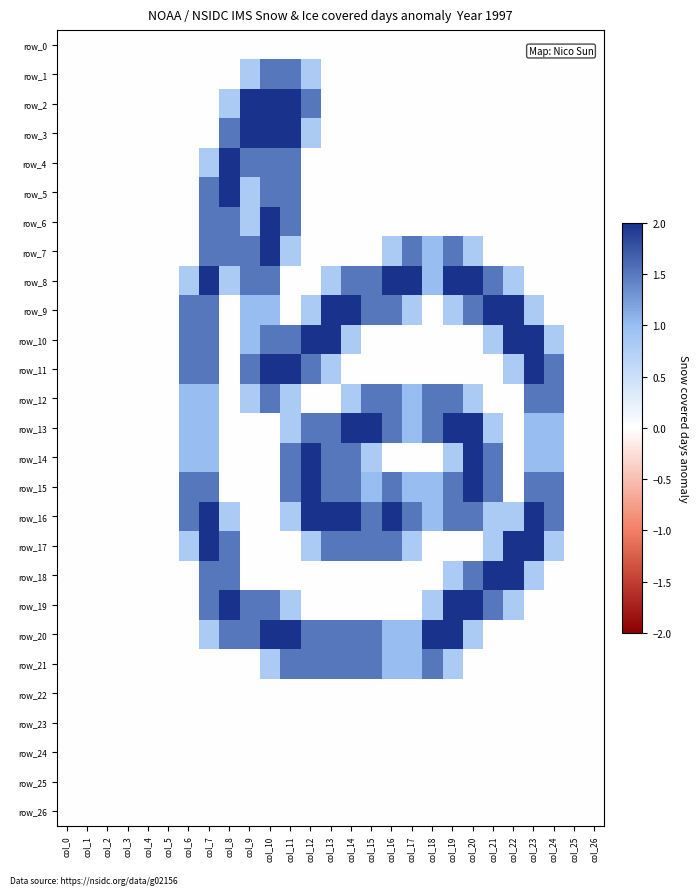

Reading left to right, transcribe all the data shown in this chart.

row_0: col_0=0.0	col_1=0.0	col_2=0.0	col_3=0.0	col_4=0.0	col_5=0.0	col_6=0.0	col_7=0.0	col_8=0.0	col_9=0.0	col_10=0.0	col_11=0.0	col_12=0.0	col_13=0.0	col_14=0.0	col_15=0.0	col_16=0.0	col_17=0.0	col_18=0.0	col_19=0.0	col_20=0.0	col_21=0.0	col_22=0.0	col_23=0.0	col_24=0.0	col_25=0.0	col_26=0.0
row_1: col_0=0.0	col_1=0.0	col_2=0.0	col_3=0.0	col_4=0.0	col_5=0.0	col_6=0.0	col_7=0.0	col_8=0.0	col_9=0.8	col_10=1.5	col_11=1.5	col_12=0.8	col_13=0.0	col_14=0.0	col_15=0.0	col_16=0.0	col_17=0.0	col_18=0.0	col_19=0.0	col_20=0.0	col_21=0.0	col_22=0.0	col_23=0.0	col_24=0.0	col_25=0.0	col_26=0.0
row_2: col_0=0.0	col_1=0.0	col_2=0.0	col_3=0.0	col_4=0.0	col_5=0.0	col_6=0.0	col_7=0.0	col_8=0.8	col_9=2.0	col_10=2.0	col_11=2.0	col_12=1.5	col_13=0.0	col_14=0.0	col_15=0.0	col_16=0.0	col_17=0.0	col_18=0.0	col_19=0.0	col_20=0.0	col_21=0.0	col_22=0.0	col_23=0.0	col_24=0.0	col_25=0.0	col_26=0.0
row_3: col_0=0.0	col_1=0.0	col_2=0.0	col_3=0.0	col_4=0.0	col_5=0.0	col_6=0.0	col_7=0.0	col_8=1.5	col_9=2.0	col_10=2.0	col_11=2.0	col_12=0.8	col_13=0.0	col_14=0.0	col_15=0.0	col_16=0.0	col_17=0.0	col_18=0.0	col_19=0.0	col_20=0.0	col_21=0.0	col_22=0.0	col_23=0.0	col_24=0.0	col_25=0.0	col_26=0.0
row_4: col_0=0.0	col_1=0.0	col_2=0.0	col_3=0.0	col_4=0.0	col_5=0.0	col_6=0.0	col_7=0.8	col_8=2.0	col_9=1.5	col_10=1.5	col_11=1.5	col_12=0.0	col_13=0.0	col_14=0.0	col_15=0.0	col_16=0.0	col_17=0.0	col_18=0.0	col_19=0.0	col_20=0.0	col_21=0.0	col_22=0.0	col_23=0.0	col_24=0.0	col_25=0.0	col_26=0.0
row_5: col_0=0.0	col_1=0.0	col_2=0.0	col_3=0.0	col_4=0.0	col_5=0.0	col_6=0.0	col_7=1.5	col_8=2.0	col_9=0.8	col_10=1.5	col_11=1.5	col_12=0.0	col_13=0.0	col_14=0.0	col_15=0.0	col_16=0.0	col_17=0.0	col_18=0.0	col_19=0.0	col_20=0.0	col_21=0.0	col_22=0.0	col_23=0.0	col_24=0.0	col_25=0.0	col_26=0.0
row_6: col_0=0.0	col_1=0.0	col_2=0.0	col_3=0.0	col_4=0.0	col_5=0.0	col_6=0.0	col_7=1.5	col_8=1.5	col_9=0.8	col_10=2.0	col_11=1.5	col_12=0.0	col_13=0.0	col_14=0.0	col_15=0.0	col_16=0.0	col_17=0.0	col_18=0.0	col_19=0.0	col_20=0.0	col_21=0.0	col_22=0.0	col_23=0.0	col_24=0.0	col_25=0.0	col_26=0.0
row_7: col_0=0.0	col_1=0.0	col_2=0.0	col_3=0.0	col_4=0.0	col_5=0.0	col_6=0.0	col_7=1.5	col_8=1.5	col_9=1.5	col_10=2.0	col_11=0.8	col_12=0.0	col_13=0.0	col_14=0.0	col_15=0.0	col_16=0.8	col_17=1.5	col_18=1.0	col_19=1.5	col_20=0.8	col_21=0.0	col_22=0.0	col_23=0.0	col_24=0.0	col_25=0.0	col_26=0.0
row_8: col_0=0.0	col_1=0.0	col_2=0.0	col_3=0.0	col_4=0.0	col_5=0.0	col_6=0.8	col_7=2.0	col_8=0.8	col_9=1.5	col_10=1.5	col_11=0.0	col_12=0.0	col_13=0.8	col_14=1.5	col_15=1.5	col_16=2.0	col_17=2.0	col_18=1.0	col_19=2.0	col_20=2.0	col_21=1.5	col_22=0.8	col_23=0.0	col_24=0.0	col_25=0.0	col_26=0.0
row_9: col_0=0.0	col_1=0.0	col_2=0.0	col_3=0.0	col_4=0.0	col_5=0.0	col_6=1.5	col_7=1.5	col_8=0.0	col_9=1.0	col_10=1.0	col_11=0.0	col_12=0.8	col_13=2.0	col_14=2.0	col_15=1.5	col_16=1.5	col_17=0.8	col_18=0.0	col_19=0.8	col_20=1.5	col_21=2.0	col_22=2.0	col_23=0.8	col_24=0.0	col_25=0.0	col_26=0.0
row_10: col_0=0.0	col_1=0.0	col_2=0.0	col_3=0.0	col_4=0.0	col_5=0.0	col_6=1.5	col_7=1.5	col_8=0.0	col_9=1.0	col_10=1.5	col_11=1.5	col_12=2.0	col_13=2.0	col_14=0.8	col_15=0.0	col_16=0.0	col_17=0.0	col_18=0.0	col_19=0.0	col_20=0.0	col_21=0.8	col_22=2.0	col_23=2.0	col_24=0.8	col_25=0.0	col_26=0.0
row_11: col_0=0.0	col_1=0.0	col_2=0.0	col_3=0.0	col_4=0.0	col_5=0.0	col_6=1.5	col_7=1.5	col_8=0.0	col_9=1.5	col_10=2.0	col_11=2.0	col_12=1.5	col_13=0.8	col_14=0.0	col_15=0.0	col_16=0.0	col_17=0.0	col_18=0.0	col_19=0.0	col_20=0.0	col_21=0.0	col_22=0.8	col_23=2.0	col_24=1.5	col_25=0.0	col_26=0.0
row_12: col_0=0.0	col_1=0.0	col_2=0.0	col_3=0.0	col_4=0.0	col_5=0.0	col_6=1.0	col_7=1.0	col_8=0.0	col_9=0.8	col_10=1.5	col_11=0.8	col_12=0.0	col_13=0.0	col_14=0.8	col_15=1.5	col_16=1.5	col_17=1.0	col_18=1.5	col_19=1.5	col_20=0.8	col_21=0.0	col_22=0.0	col_23=1.5	col_24=1.5	col_25=0.0	col_26=0.0
row_13: col_0=0.0	col_1=0.0	col_2=0.0	col_3=0.0	col_4=0.0	col_5=0.0	col_6=1.0	col_7=1.0	col_8=0.0	col_9=0.0	col_10=0.0	col_11=0.8	col_12=1.5	col_13=1.5	col_14=2.0	col_15=2.0	col_16=1.5	col_17=1.0	col_18=1.5	col_19=2.0	col_20=2.0	col_21=0.8	col_22=0.0	col_23=1.0	col_24=1.0	col_25=0.0	col_26=0.0
row_14: col_0=0.0	col_1=0.0	col_2=0.0	col_3=0.0	col_4=0.0	col_5=0.0	col_6=1.0	col_7=1.0	col_8=0.0	col_9=0.0	col_10=0.0	col_11=1.5	col_12=2.0	col_13=1.5	col_14=1.5	col_15=0.8	col_16=0.0	col_17=0.0	col_18=0.0	col_19=0.8	col_20=2.0	col_21=1.5	col_22=0.0	col_23=1.0	col_24=1.0	col_25=0.0	col_26=0.0
row_15: col_0=0.0	col_1=0.0	col_2=0.0	col_3=0.0	col_4=0.0	col_5=0.0	col_6=1.5	col_7=1.5	col_8=0.0	col_9=0.0	col_10=0.0	col_11=1.5	col_12=2.0	col_13=1.5	col_14=1.5	col_15=1.0	col_16=1.5	col_17=1.0	col_18=1.0	col_19=1.5	col_20=2.0	col_21=1.5	col_22=0.0	col_23=1.5	col_24=1.5	col_25=0.0	col_26=0.0
row_16: col_0=0.0	col_1=0.0	col_2=0.0	col_3=0.0	col_4=0.0	col_5=0.0	col_6=1.5	col_7=2.0	col_8=0.8	col_9=0.0	col_10=0.0	col_11=0.8	col_12=2.0	col_13=2.0	col_14=2.0	col_15=1.5	col_16=2.0	col_17=1.5	col_18=1.0	col_19=1.5	col_20=1.5	col_21=0.8	col_22=0.8	col_23=2.0	col_24=1.5	col_25=0.0	col_26=0.0
row_17: col_0=0.0	col_1=0.0	col_2=0.0	col_3=0.0	col_4=0.0	col_5=0.0	col_6=0.8	col_7=2.0	col_8=1.5	col_9=0.0	col_10=0.0	col_11=0.0	col_12=0.8	col_13=1.5	col_14=1.5	col_15=1.5	col_16=1.5	col_17=0.8	col_18=0.0	col_19=0.0	col_20=0.0	col_21=0.8	col_22=2.0	col_23=2.0	col_24=0.8	col_25=0.0	col_26=0.0
row_18: col_0=0.0	col_1=0.0	col_2=0.0	col_3=0.0	col_4=0.0	col_5=0.0	col_6=0.0	col_7=1.5	col_8=1.5	col_9=0.0	col_10=0.0	col_11=0.0	col_12=0.0	col_13=0.0	col_14=0.0	col_15=0.0	col_16=0.0	col_17=0.0	col_18=0.0	col_19=0.8	col_20=1.5	col_21=2.0	col_22=2.0	col_23=0.8	col_24=0.0	col_25=0.0	col_26=0.0
row_19: col_0=0.0	col_1=0.0	col_2=0.0	col_3=0.0	col_4=0.0	col_5=0.0	col_6=0.0	col_7=1.5	col_8=2.0	col_9=1.5	col_10=1.5	col_11=0.8	col_12=0.0	col_13=0.0	col_14=0.0	col_15=0.0	col_16=0.0	col_17=0.0	col_18=0.8	col_19=2.0	col_20=2.0	col_21=1.5	col_22=0.8	col_23=0.0	col_24=0.0	col_25=0.0	col_26=0.0
row_20: col_0=0.0	col_1=0.0	col_2=0.0	col_3=0.0	col_4=0.0	col_5=0.0	col_6=0.0	col_7=0.8	col_8=1.5	col_9=1.5	col_10=2.0	col_11=2.0	col_12=1.5	col_13=1.5	col_14=1.5	col_15=1.5	col_16=1.0	col_17=1.0	col_18=2.0	col_19=2.0	col_20=0.8	col_21=0.0	col_22=0.0	col_23=0.0	col_24=0.0	col_25=0.0	col_26=0.0
row_21: col_0=0.0	col_1=0.0	col_2=0.0	col_3=0.0	col_4=0.0	col_5=0.0	col_6=0.0	col_7=0.0	col_8=0.0	col_9=0.0	col_10=0.8	col_11=1.5	col_12=1.5	col_13=1.5	col_14=1.5	col_15=1.5	col_16=1.0	col_17=1.0	col_18=1.5	col_19=0.8	col_20=0.0	col_21=0.0	col_22=0.0	col_23=0.0	col_24=0.0	col_25=0.0	col_26=0.0
row_22: col_0=0.0	col_1=0.0	col_2=0.0	col_3=0.0	col_4=0.0	col_5=0.0	col_6=0.0	col_7=0.0	col_8=0.0	col_9=0.0	col_10=0.0	col_11=0.0	col_12=0.0	col_13=0.0	col_14=0.0	col_15=0.0	col_16=0.0	col_17=0.0	col_18=0.0	col_19=0.0	col_20=0.0	col_21=0.0	col_22=0.0	col_23=0.0	col_24=0.0	col_25=0.0	col_26=0.0
row_23: col_0=0.0	col_1=0.0	col_2=0.0	col_3=0.0	col_4=0.0	col_5=0.0	col_6=0.0	col_7=0.0	col_8=0.0	col_9=0.0	col_10=0.0	col_11=0.0	col_12=0.0	col_13=0.0	col_14=0.0	col_15=0.0	col_16=0.0	col_17=0.0	col_18=0.0	col_19=0.0	col_20=0.0	col_21=0.0	col_22=0.0	col_23=0.0	col_24=0.0	col_25=0.0	col_26=0.0
row_24: col_0=0.0	col_1=0.0	col_2=0.0	col_3=0.0	col_4=0.0	col_5=0.0	col_6=0.0	col_7=0.0	col_8=0.0	col_9=0.0	col_10=0.0	col_11=0.0	col_12=0.0	col_13=0.0	col_14=0.0	col_15=0.0	col_16=0.0	col_17=0.0	col_18=0.0	col_19=0.0	col_20=0.0	col_21=0.0	col_22=0.0	col_23=0.0	col_24=0.0	col_25=0.0	col_26=0.0
row_25: col_0=0.0	col_1=0.0	col_2=0.0	col_3=0.0	col_4=0.0	col_5=0.0	col_6=0.0	col_7=0.0	col_8=0.0	col_9=0.0	col_10=0.0	col_11=0.0	col_12=0.0	col_13=0.0	col_14=0.0	col_15=0.0	col_16=0.0	col_17=0.0	col_18=0.0	col_19=0.0	col_20=0.0	col_21=0.0	col_22=0.0	col_23=0.0	col_24=0.0	col_25=0.0	col_26=0.0
row_26: col_0=0.0	col_1=0.0	col_2=0.0	col_3=0.0	col_4=0.0	col_5=0.0	col_6=0.0	col_7=0.0	col_8=0.0	col_9=0.0	col_10=0.0	col_11=0.0	col_12=0.0	col_13=0.0	col_14=0.0	col_15=0.0	col_16=0.0	col_17=0.0	col_18=0.0	col_19=0.0	col_20=0.0	col_21=0.0	col_22=0.0	col_23=0.0	col_24=0.0	col_25=0.0	col_26=0.0